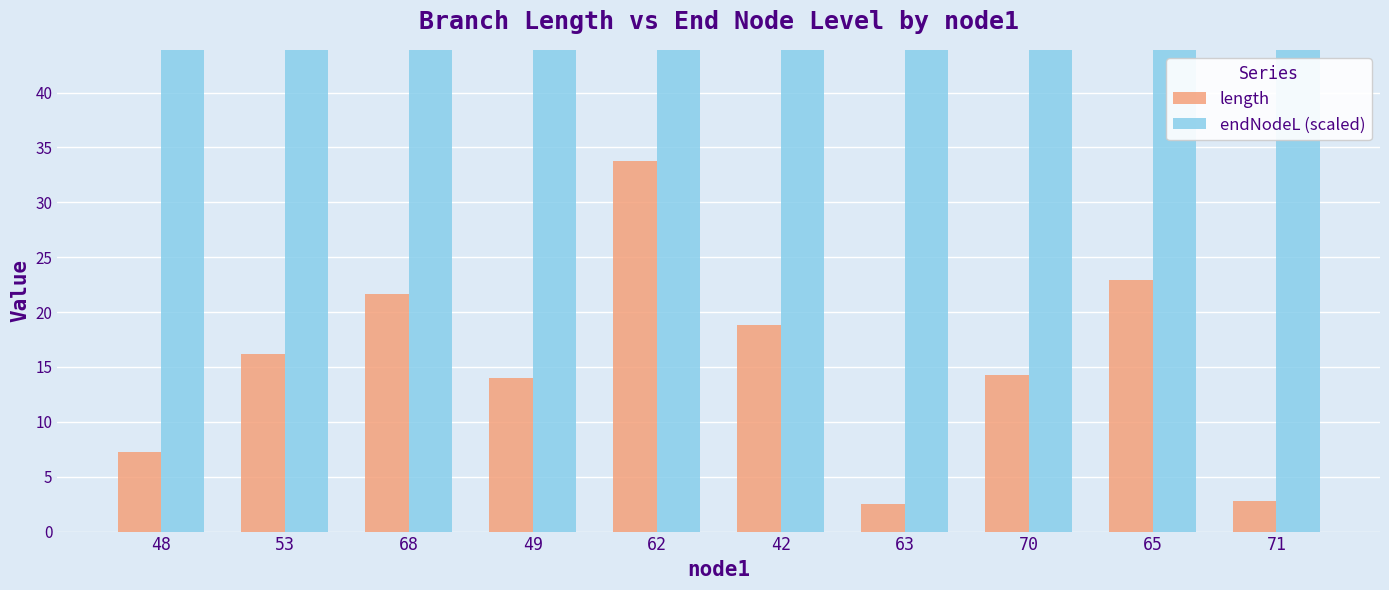

What is the value of the endNodeL (scaled) bar at the 9th from the left?

50.5